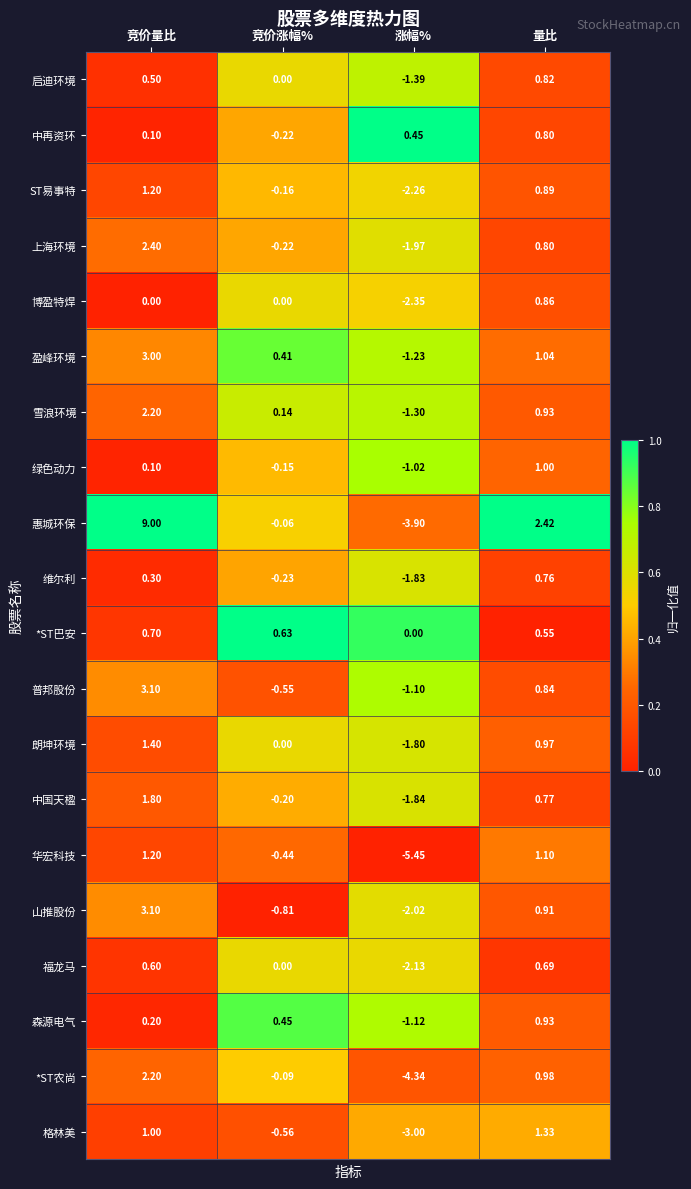

Which category has the highest value in the 雪浪环境 series?

竞价量比